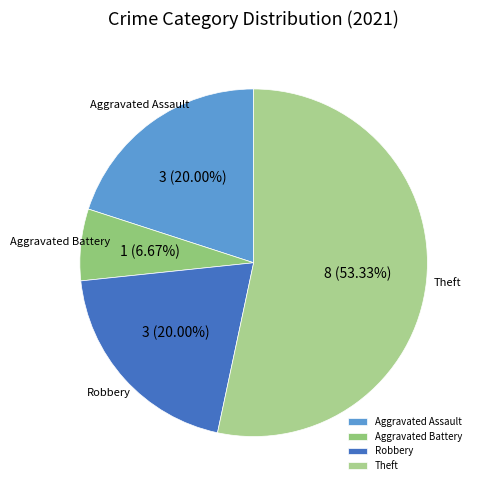

Is the sum of Robbery and Aggravated Battery greater than half?

No